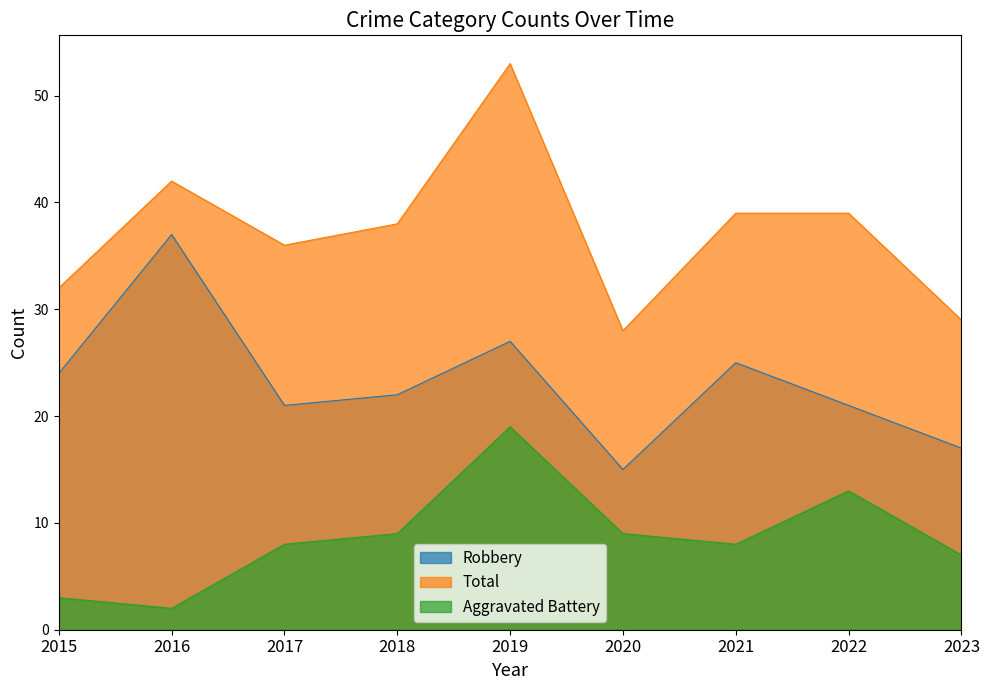

What are all the series names shown in the legend?

Robbery, Total, Aggravated Battery